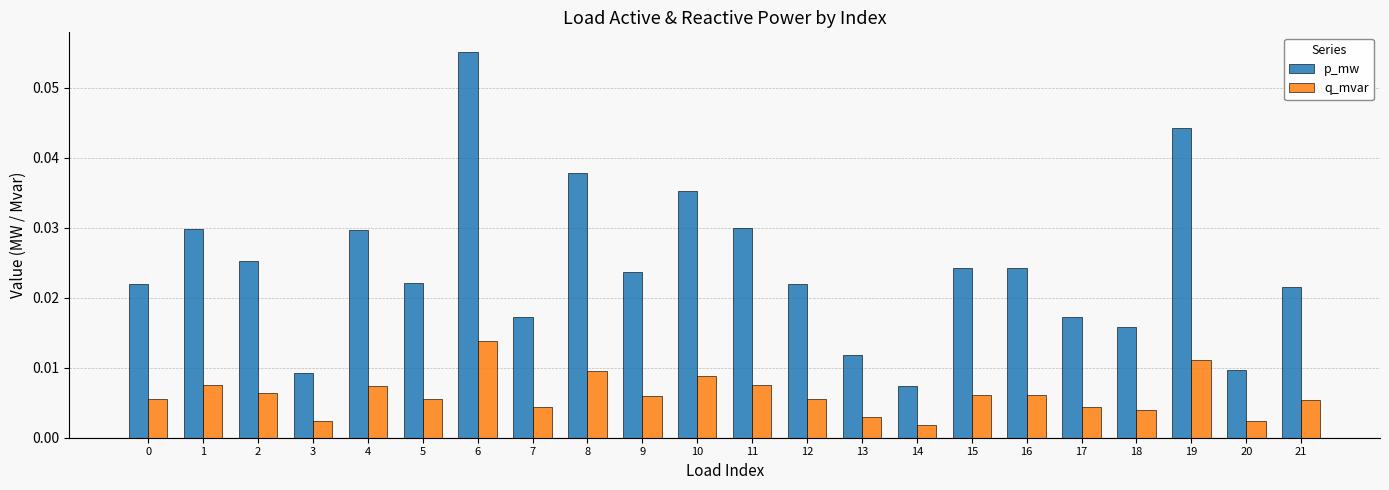

Which label corresponds to the largest value in the chart?

6